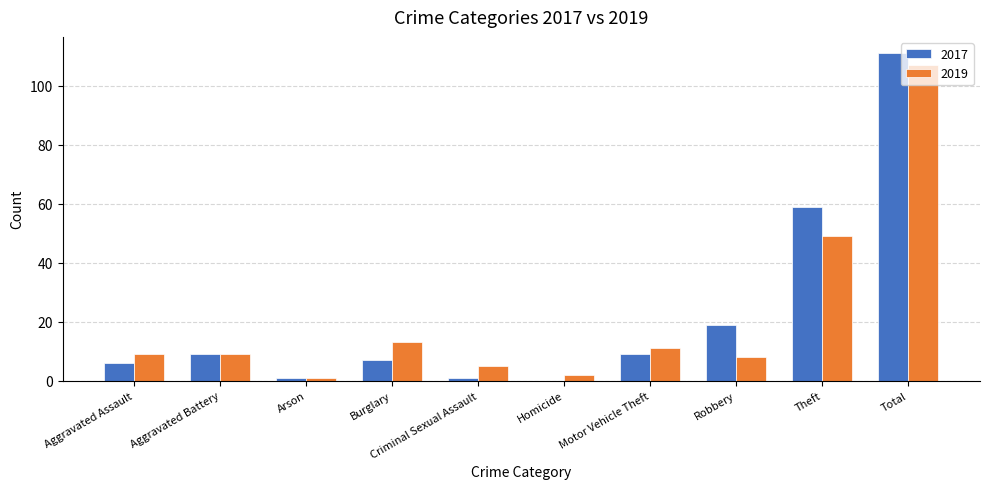

How many data points does each series have?

10